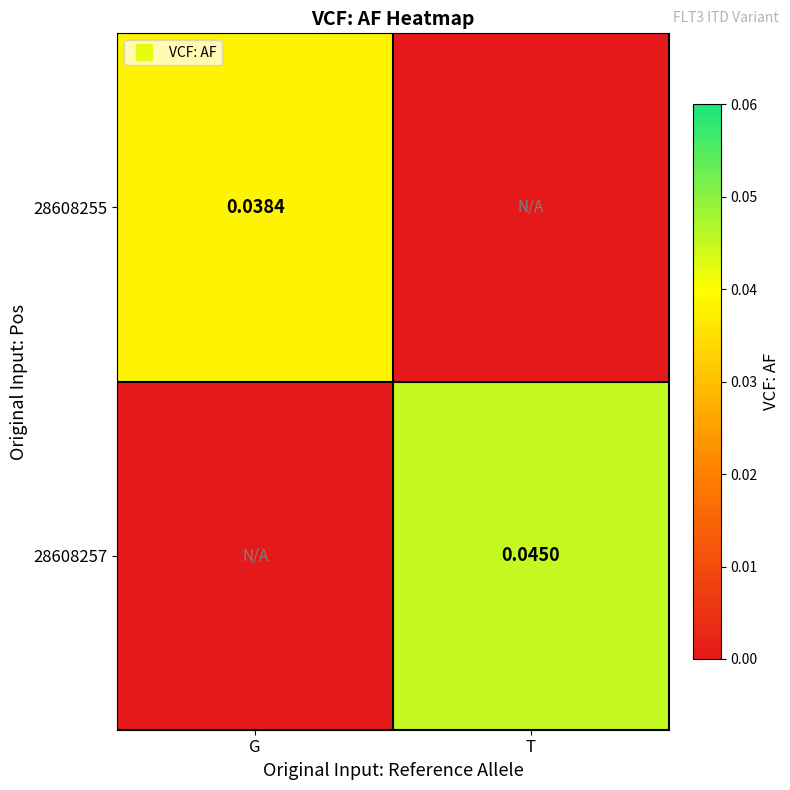

Which category has the highest value across all series?

T